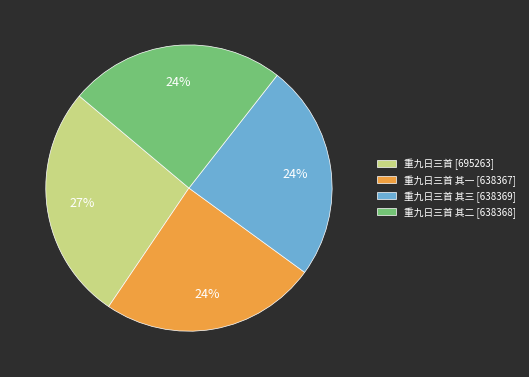

Is there a majority slice in this chart?

No